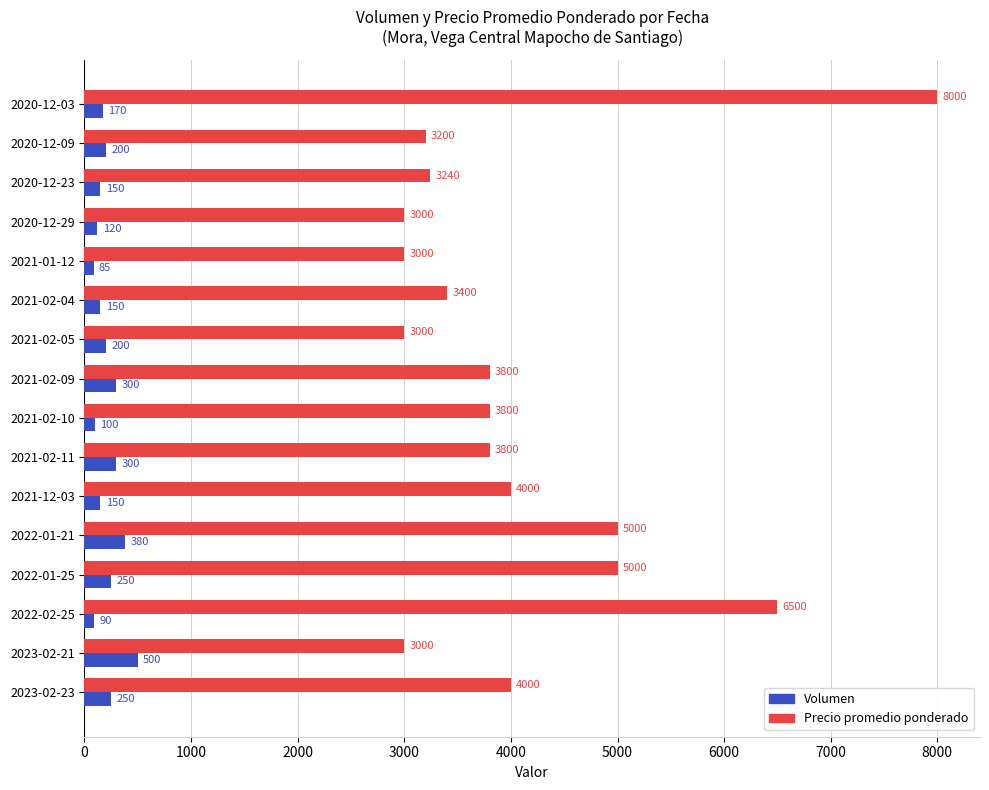

Between 2020-12-29 and 2023-02-21, which series saw the biggest shift?

Volumen